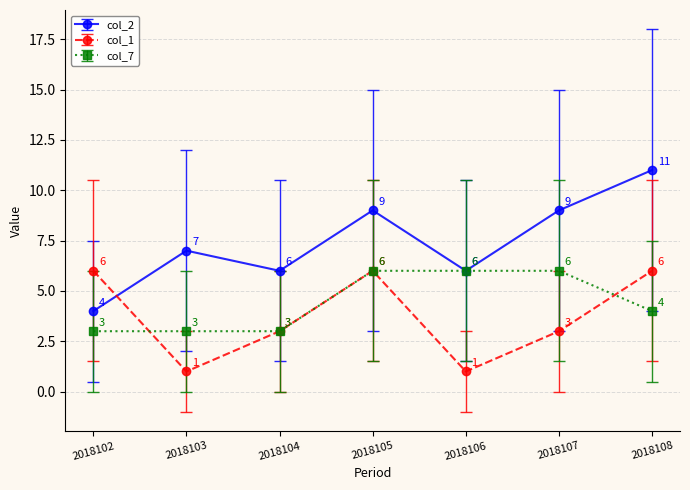

At which label is col_7 closest to 4?

2018108